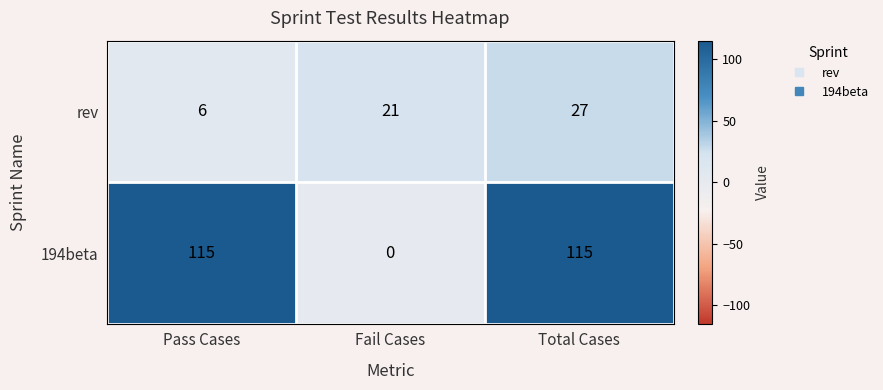

Which category has the lowest value across all series?

Fail Cases